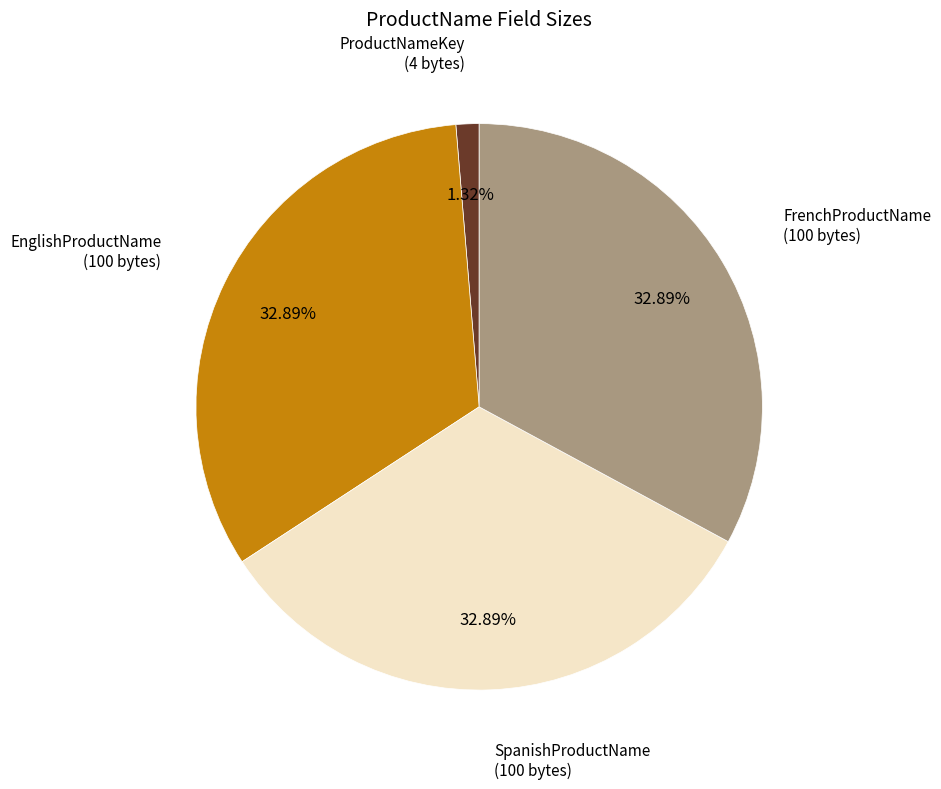

Does any single category account for the majority?

No